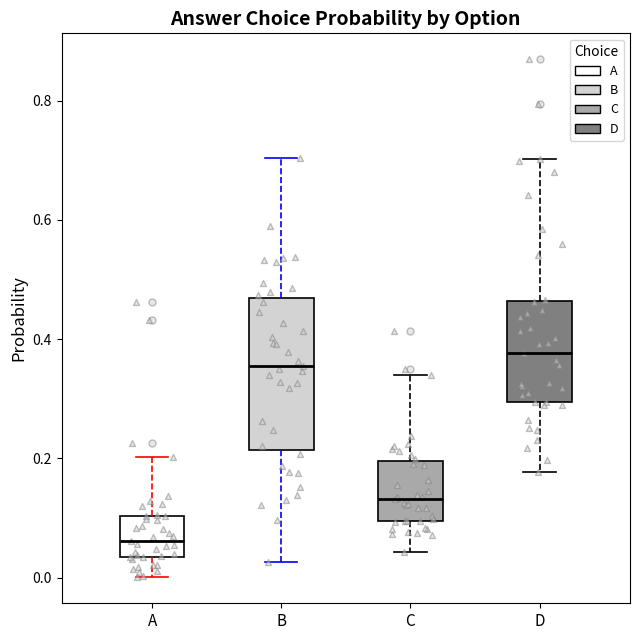

Which box's median line is the lowest?

A